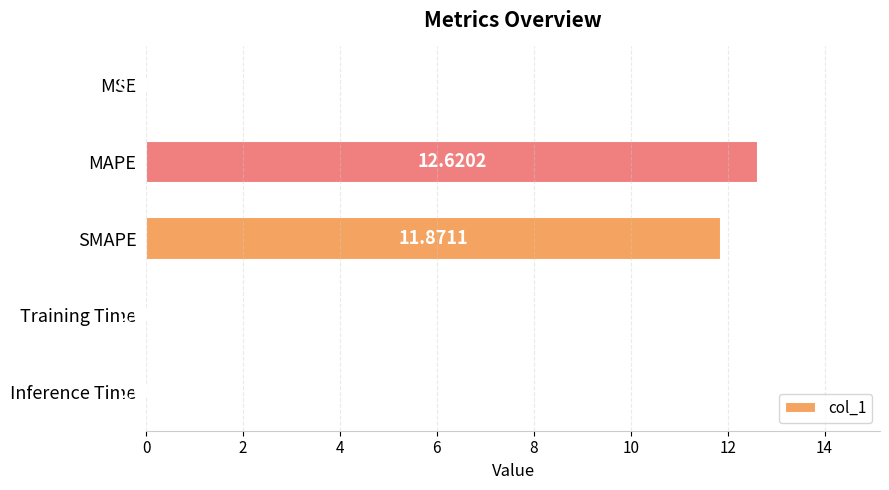

At which label is the value closest to 6?

SMAPE